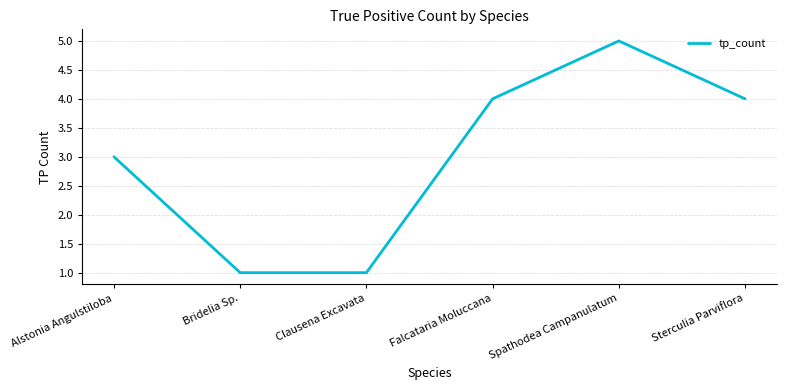

The chart shows a value of 9 at Spathodea Campanulatum. True or false?

False